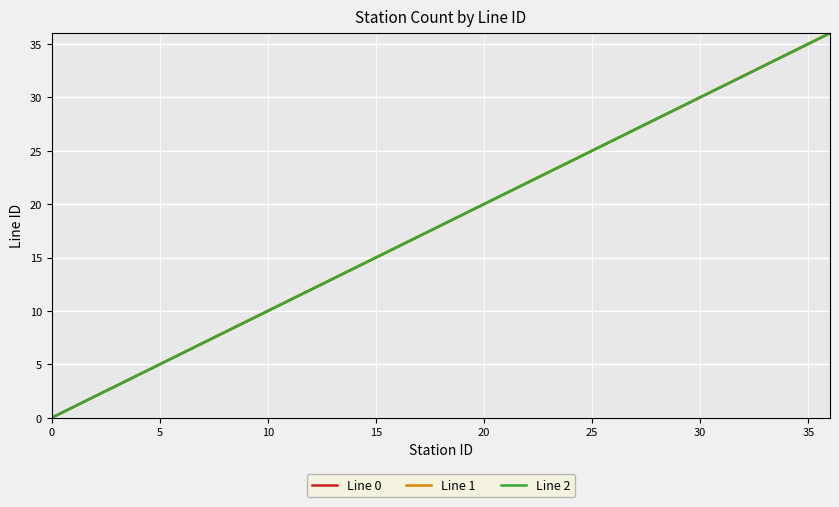

Does the chart have visible grid lines?

Yes